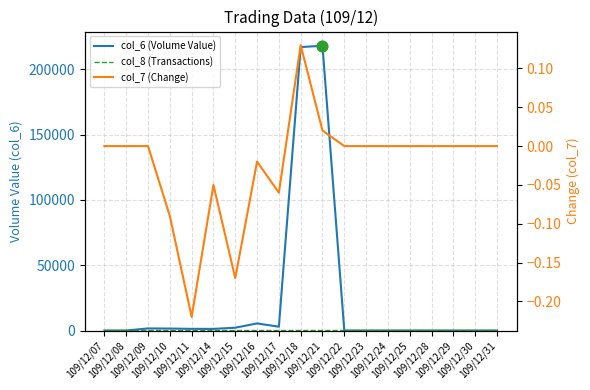

What is the total value across all series at 109/12/15?

2141.8